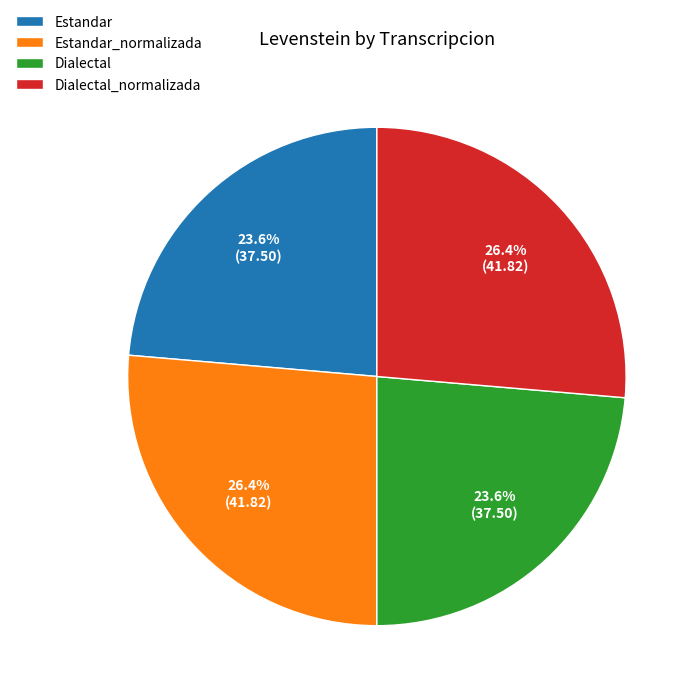

Is it true that Dialectal_normalizada is 26% of the pie?

True